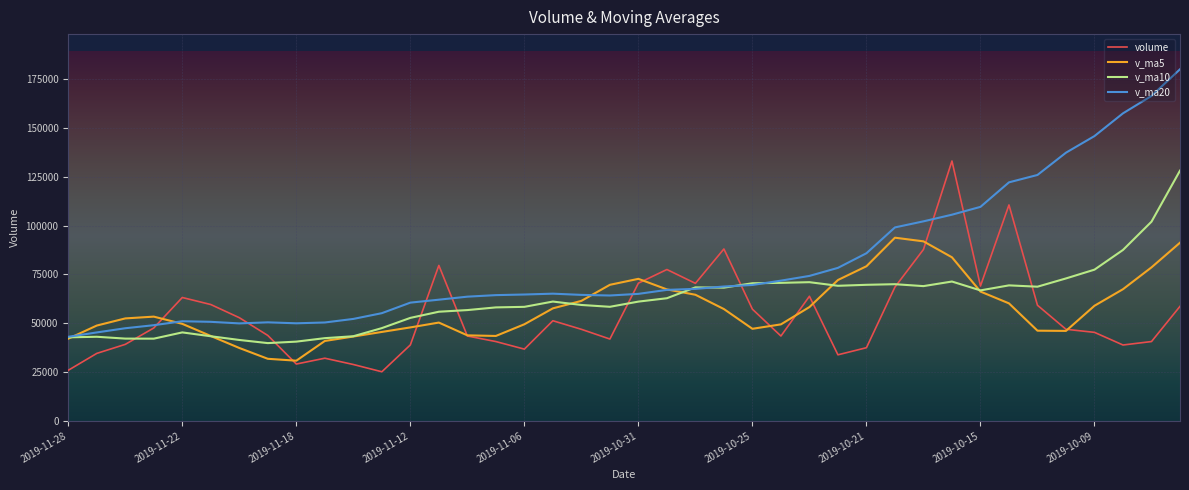

How many distinct data groups are displayed?

4